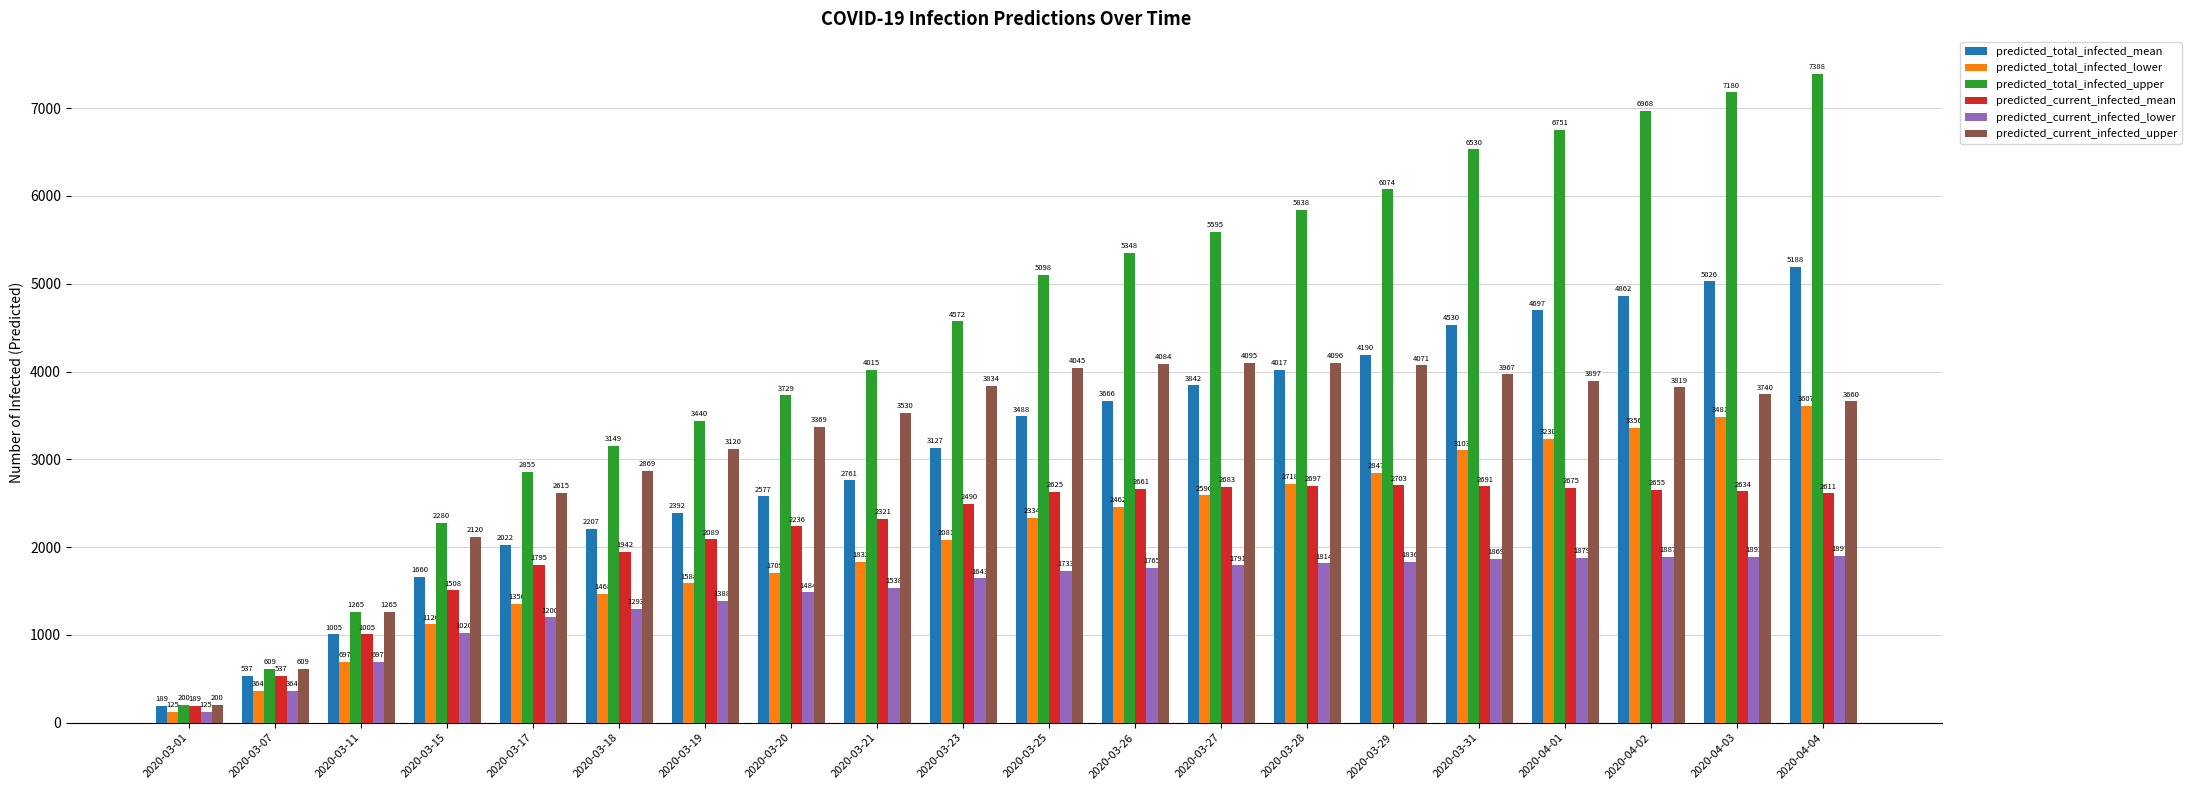

True or false: predicted_total_infected_upper has a value of 609 at 2020-03-07.

True